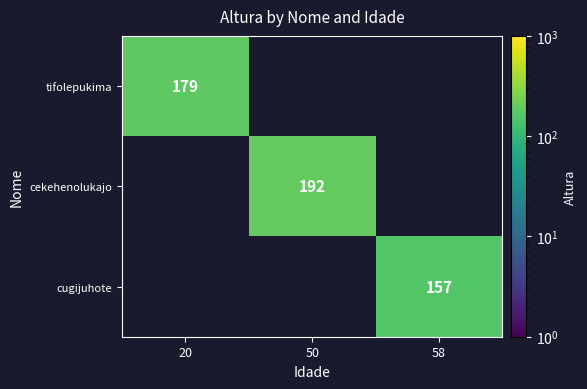

Is the value of tifolepukima at 20 greater than the value of cekehenolukajo at 50?

No